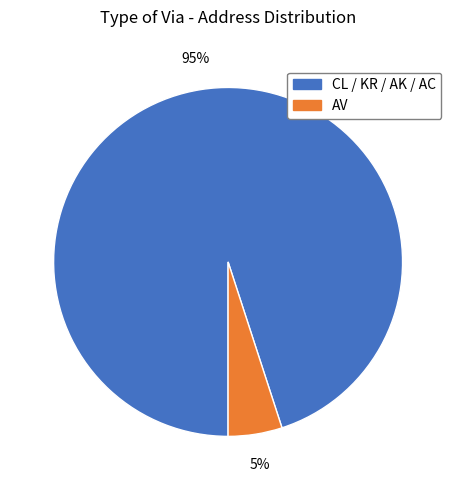

Between CL / KR / AK / AC and AV, which is larger?

CL / KR / AK / AC